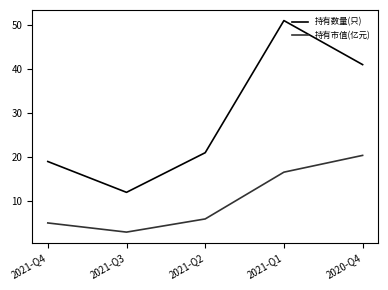

Rank the categories by 持有数量(只) value from highest to lowest.

2021-Q1, 2020-Q4, 2021-Q2, 2021-Q4, 2021-Q3